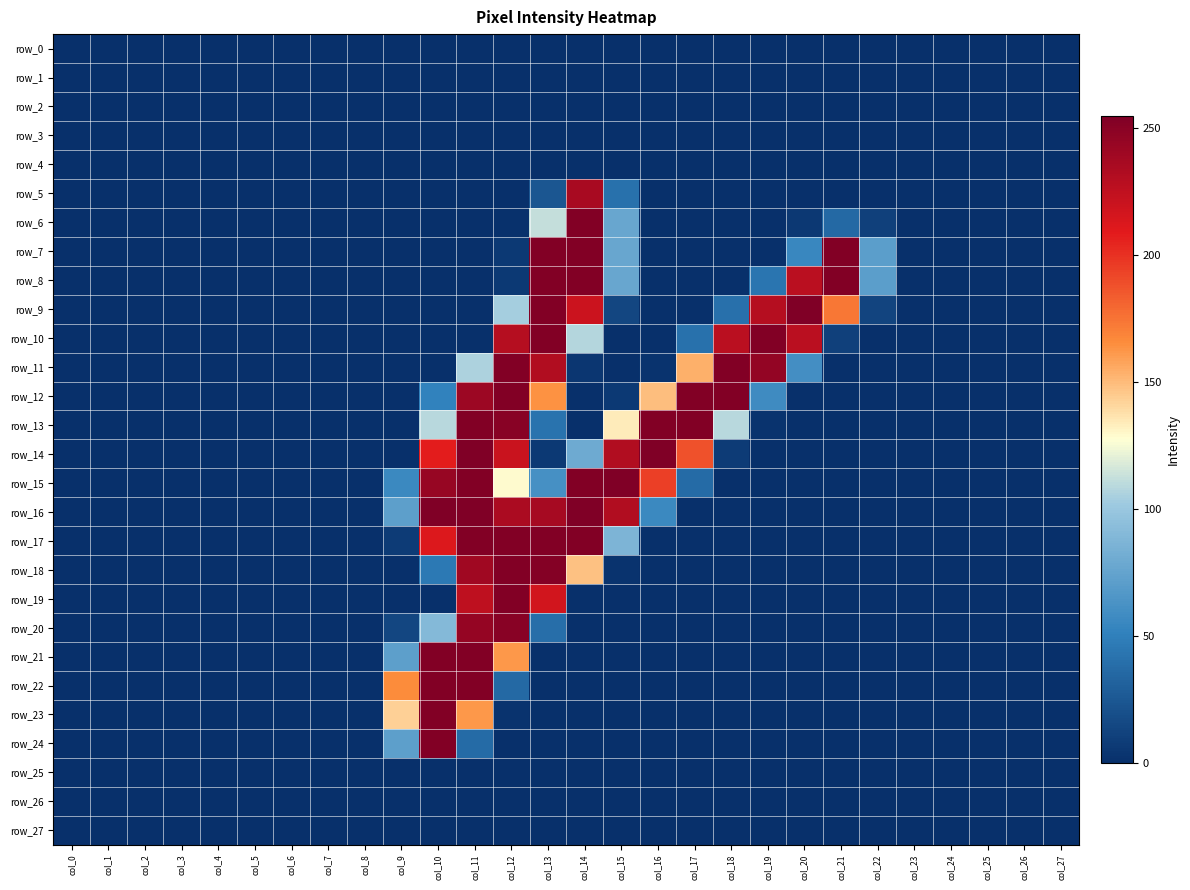

Where is row_1 nearest to the value 0?

col_0